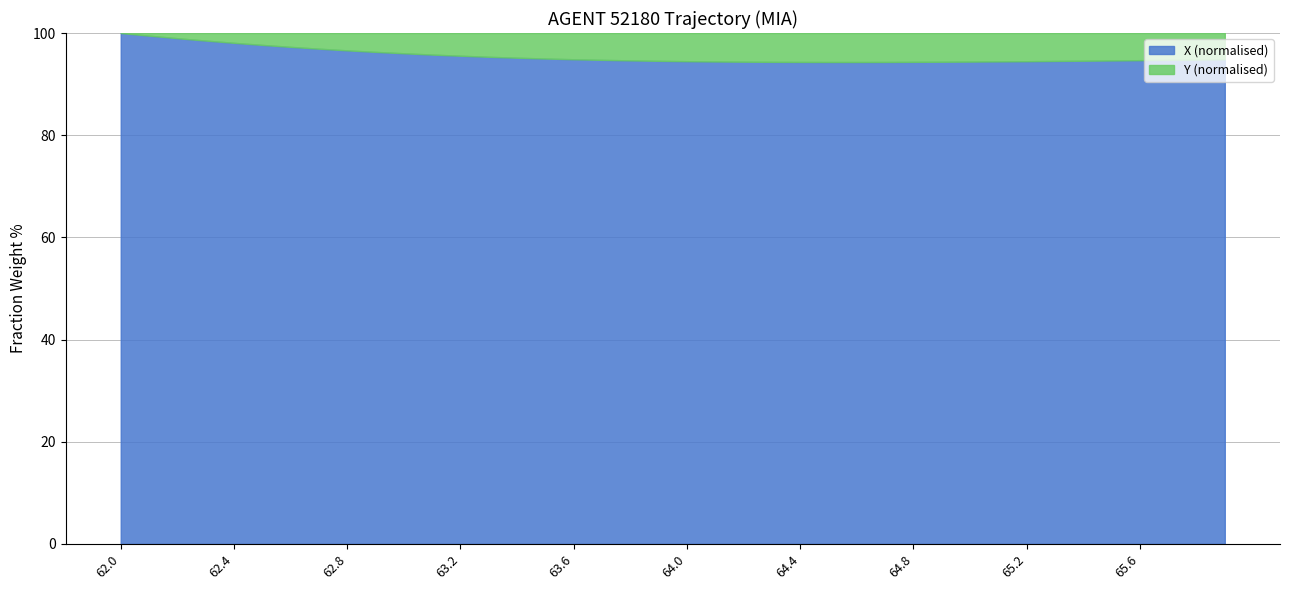

What is the maximum value for X (normalised)?

100.0